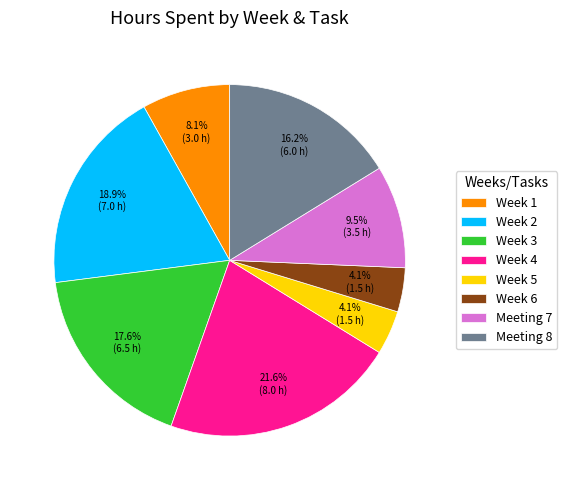

What is the largest slice in the pie chart?

Week 4